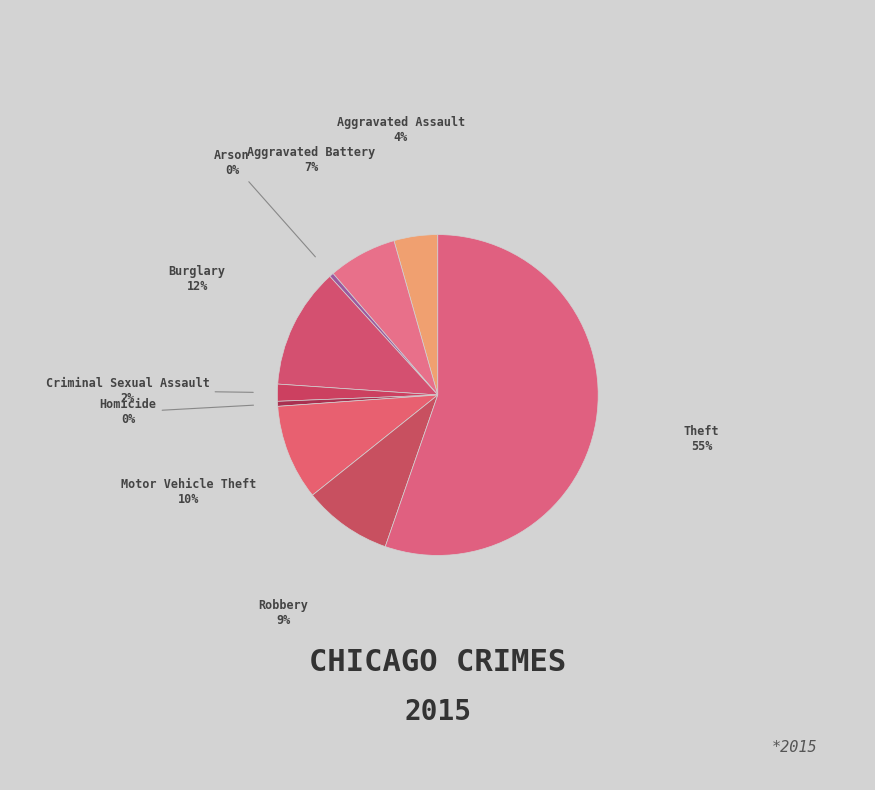

Which slice is the largest?

Theft